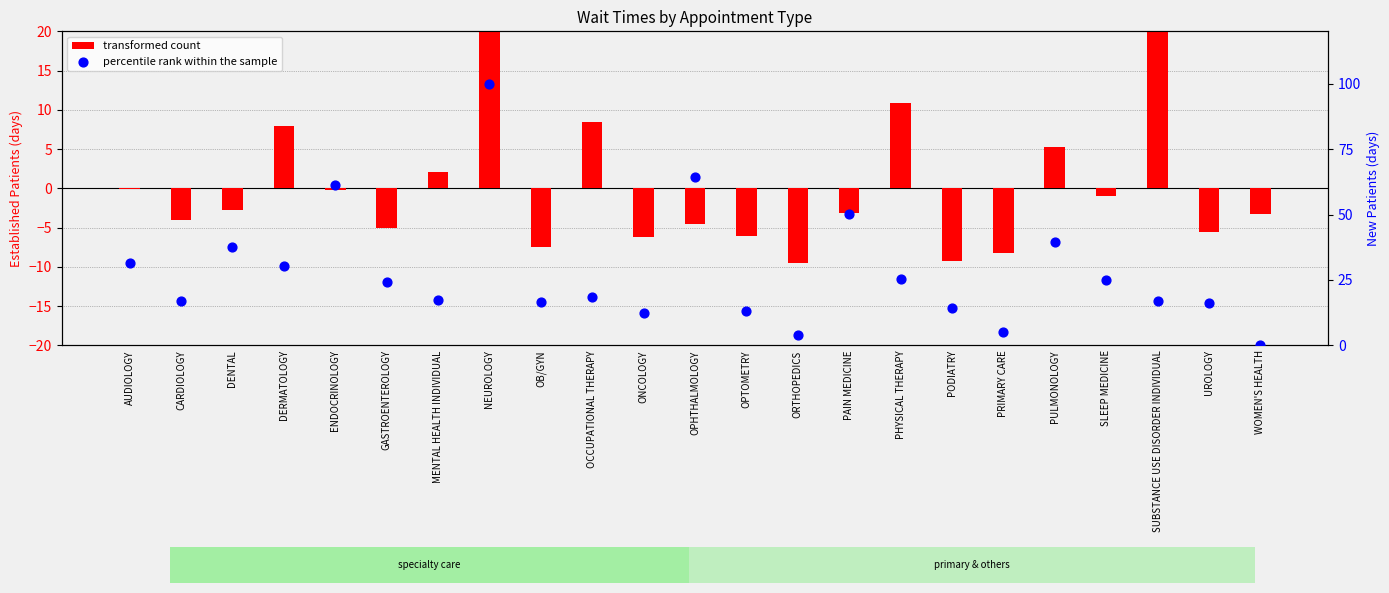

What is the total value across all series at NEUROLOGY?

120.2